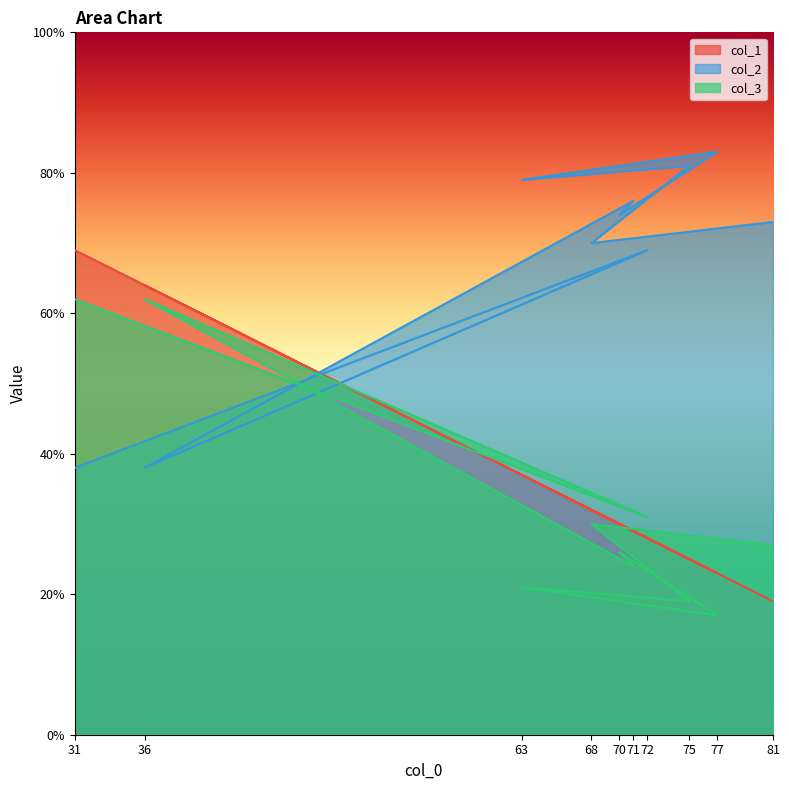

Reading left to right, transcribe all the data shown in this chart.

col_1: 69	28	64	29	30	23	37	25	32	19
col_2: 38	69	38	76	74	83	79	81	70	73
col_3: 62	31	62	24	26	17	21	19	30	27